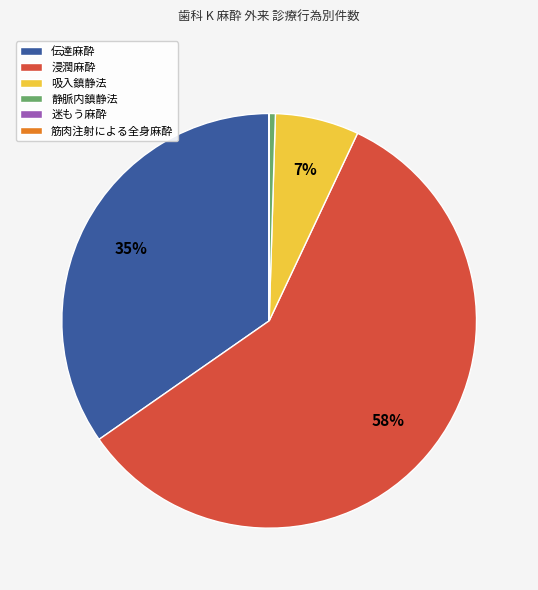

Is there any slice that represents more than half of the pie?

Yes